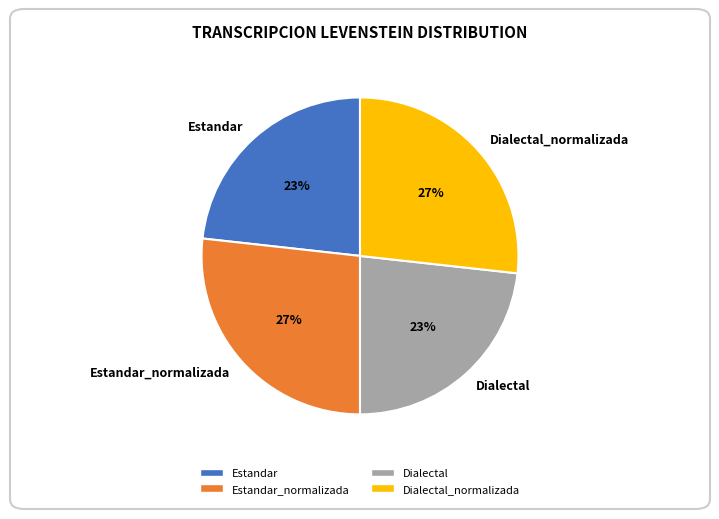

Approximately how many times larger is the value at Estandar compared to Dialectal_normalizada?

0.9